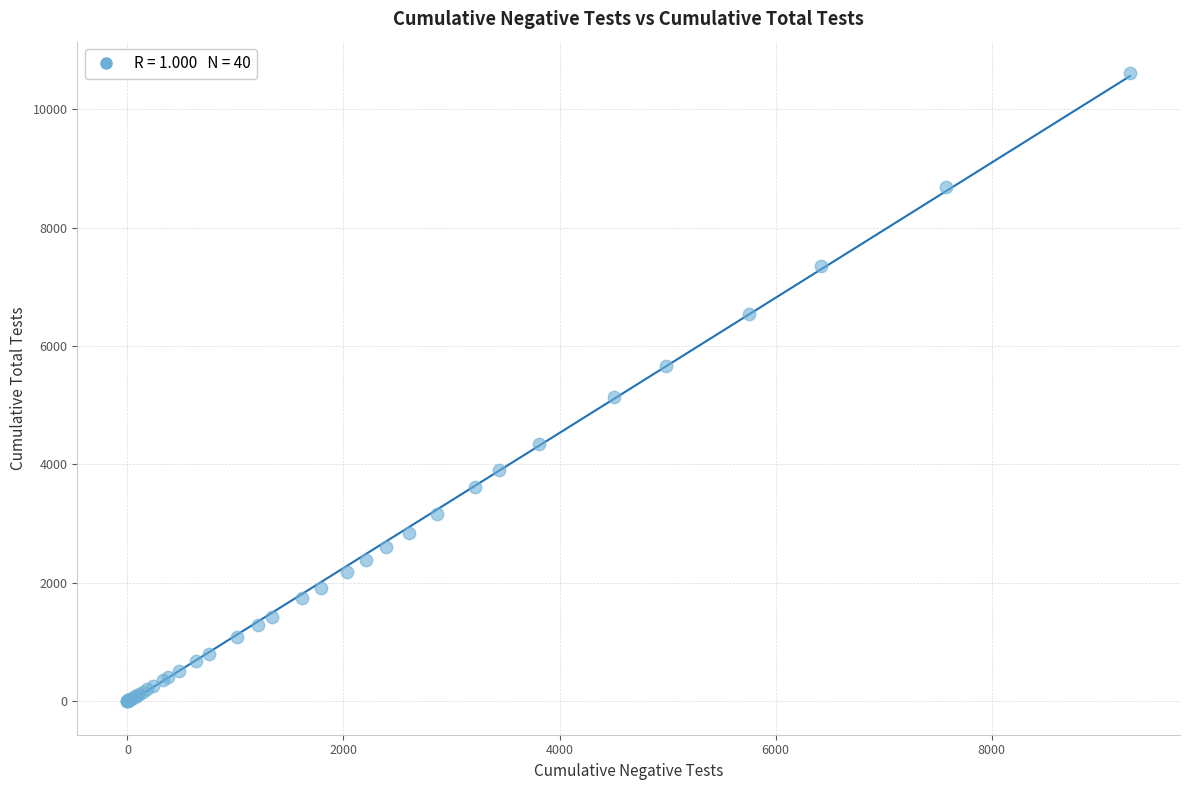

What Y value in the scatter plot is closest to 5306?

5131